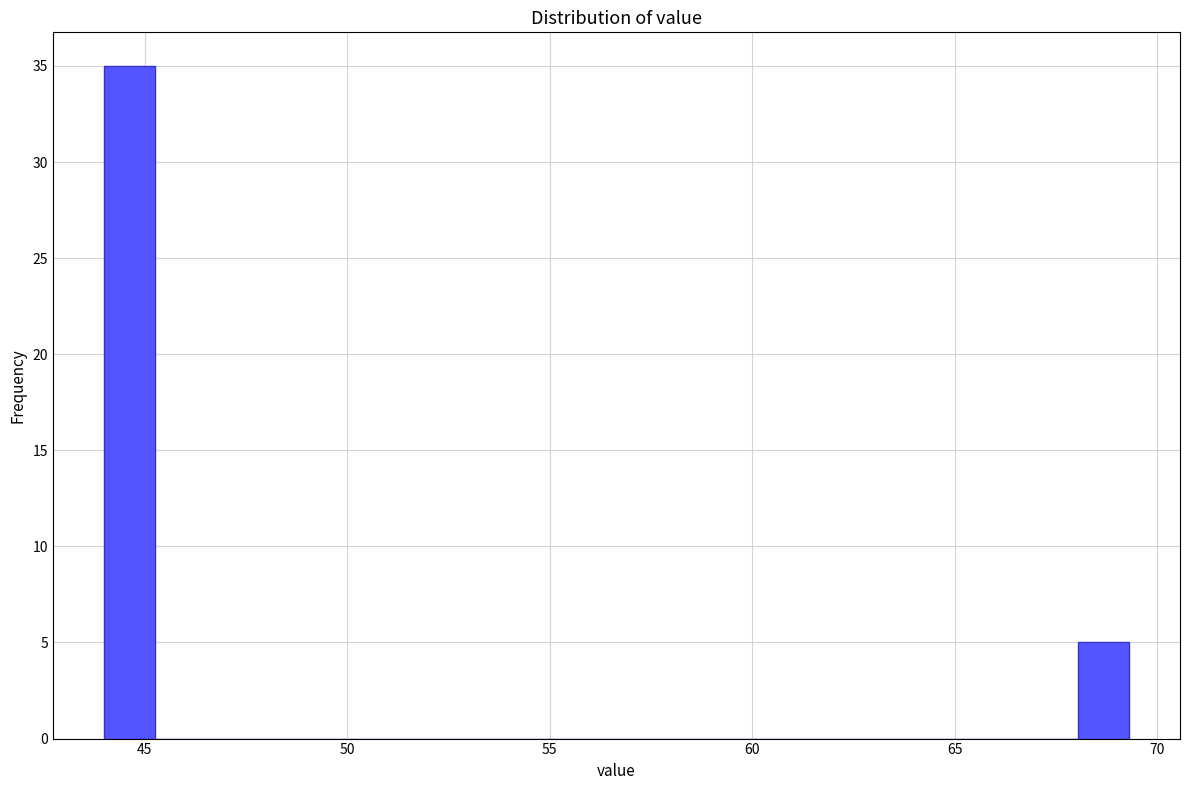

Around what value on the x-axis is the tallest bar? Give the approximate position of its centre, as read against the axis.

44.5